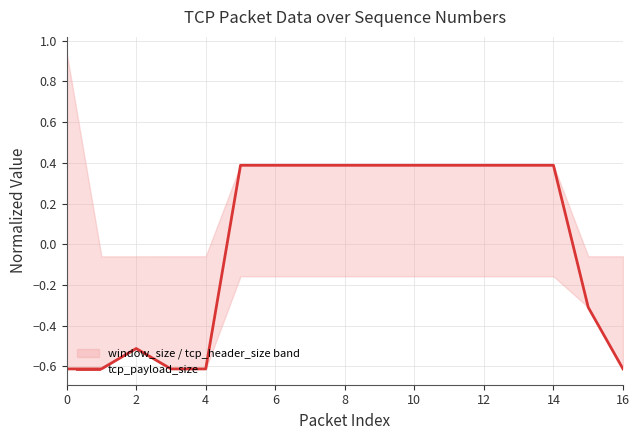

How many values are above zero?

10